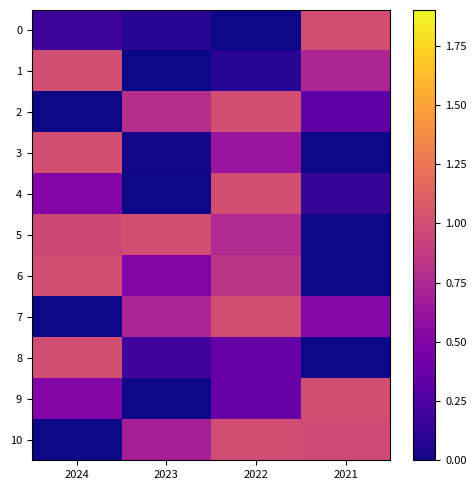

At 2022, list the series in order from smallest to largest.

0, 1, 8, 9, 3, 5, 6, 10, 4, 2, 7